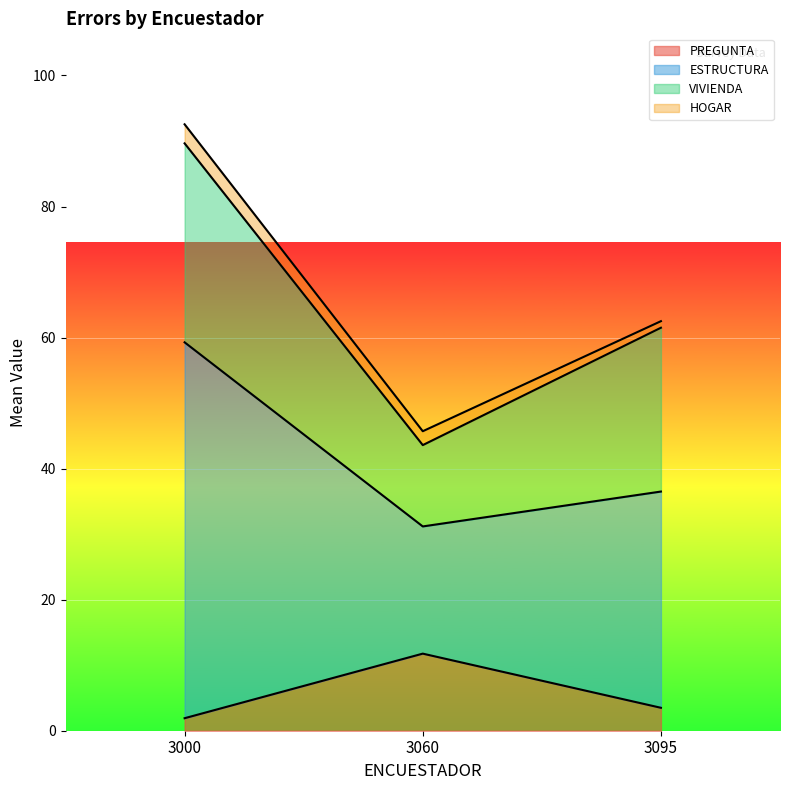

Does the chart display data point markers on the line(s)?

No